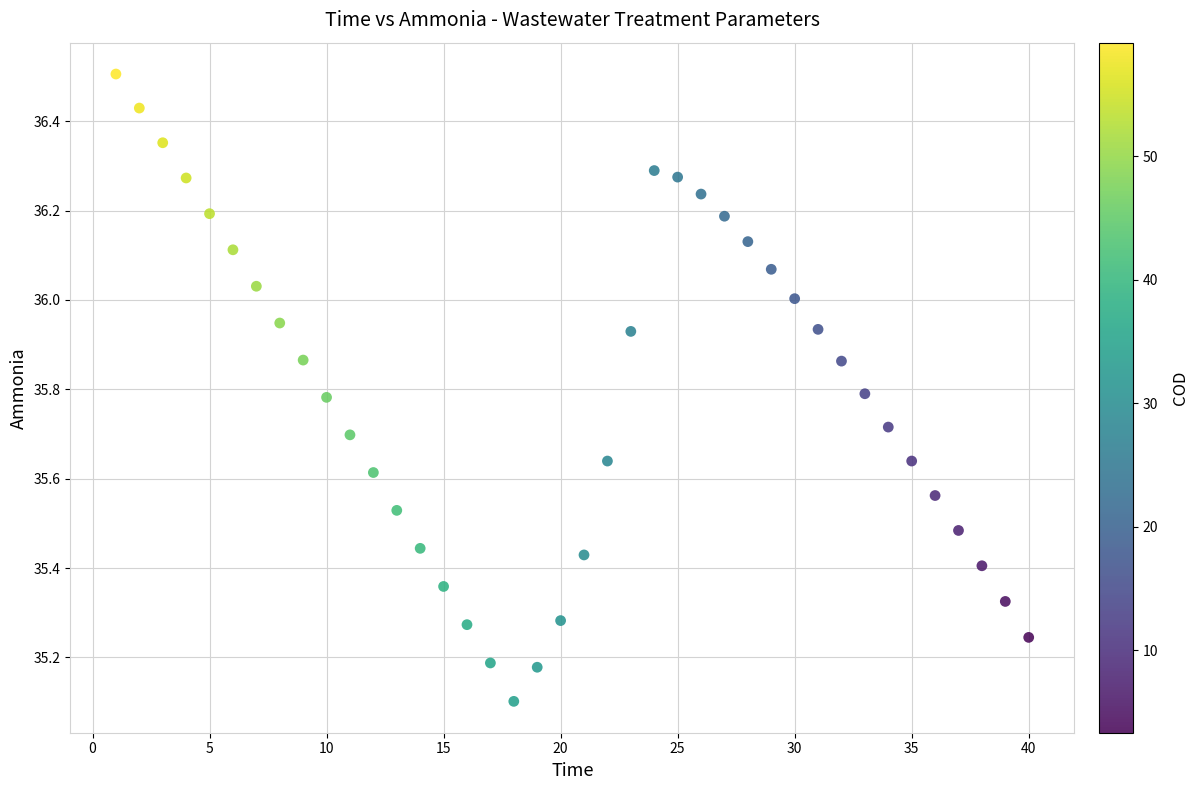

What is the range of Y values (max minus min)?

1.4